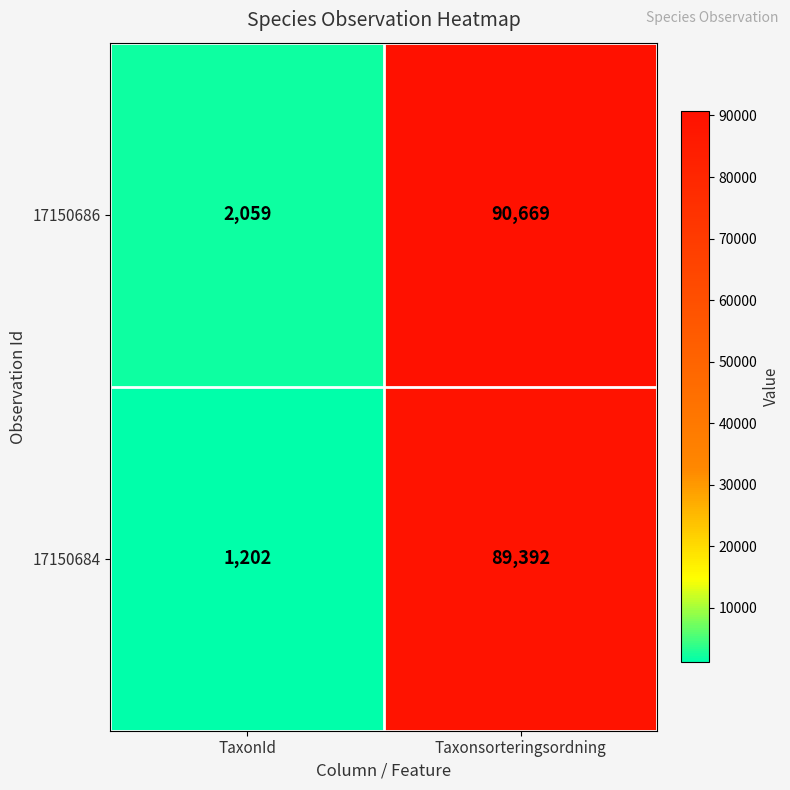

Which label corresponds to the smallest value in the chart?

TaxonId